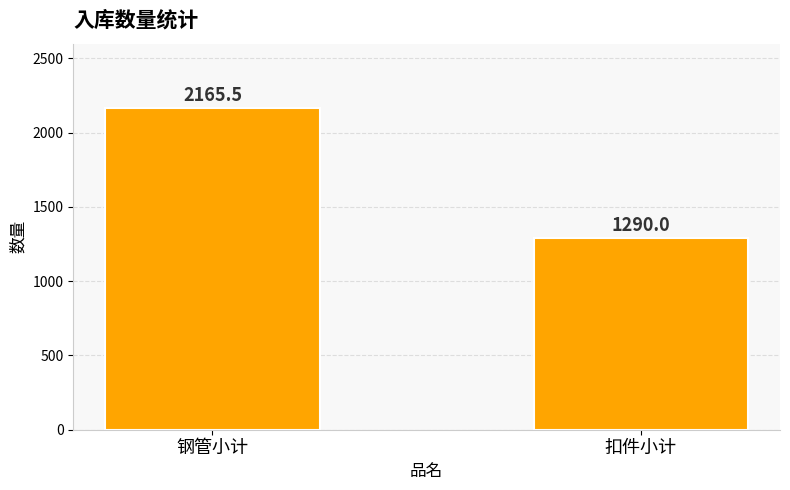

What is the change in value from 钢管小计 to 扣件小计?

-875.5